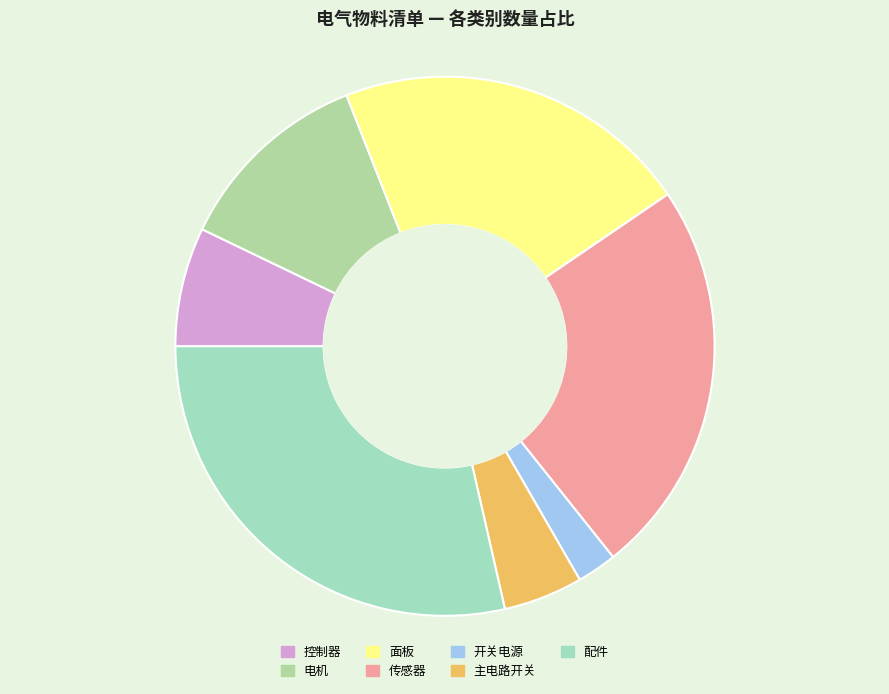

Combined, what portion of the pie is 传感器 and 面板?

45.2%